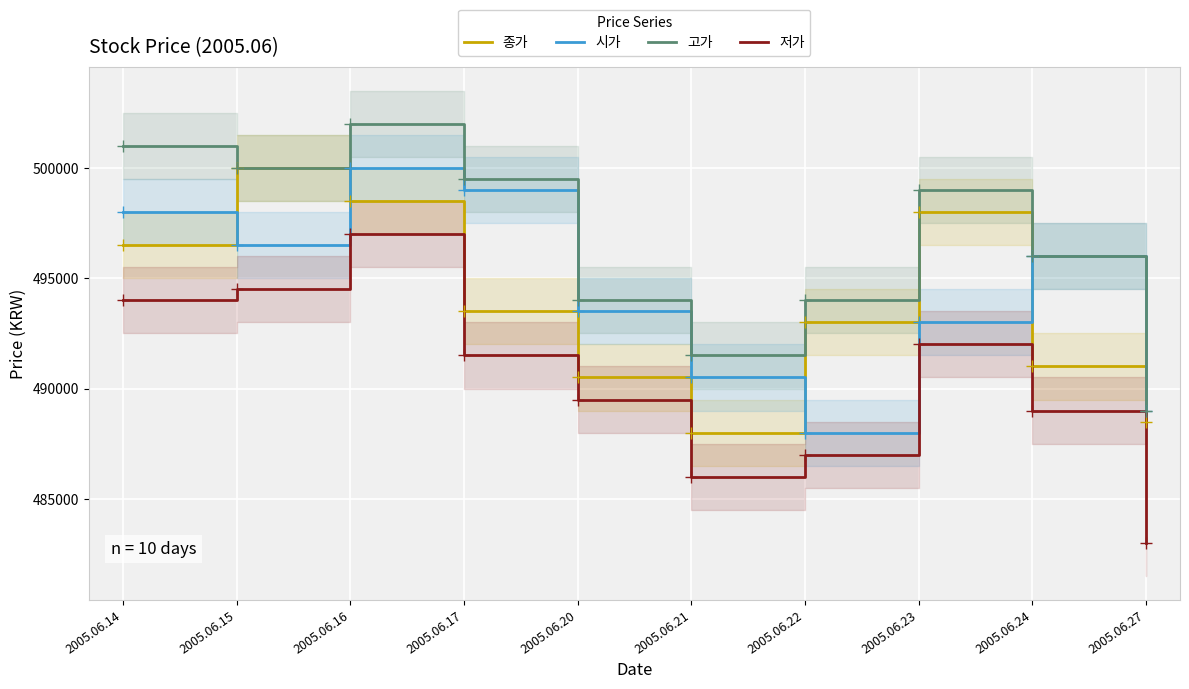

Is the value of 고가 at 2005.06.16 greater than the value of 종가 at 2005.06.20?

Yes